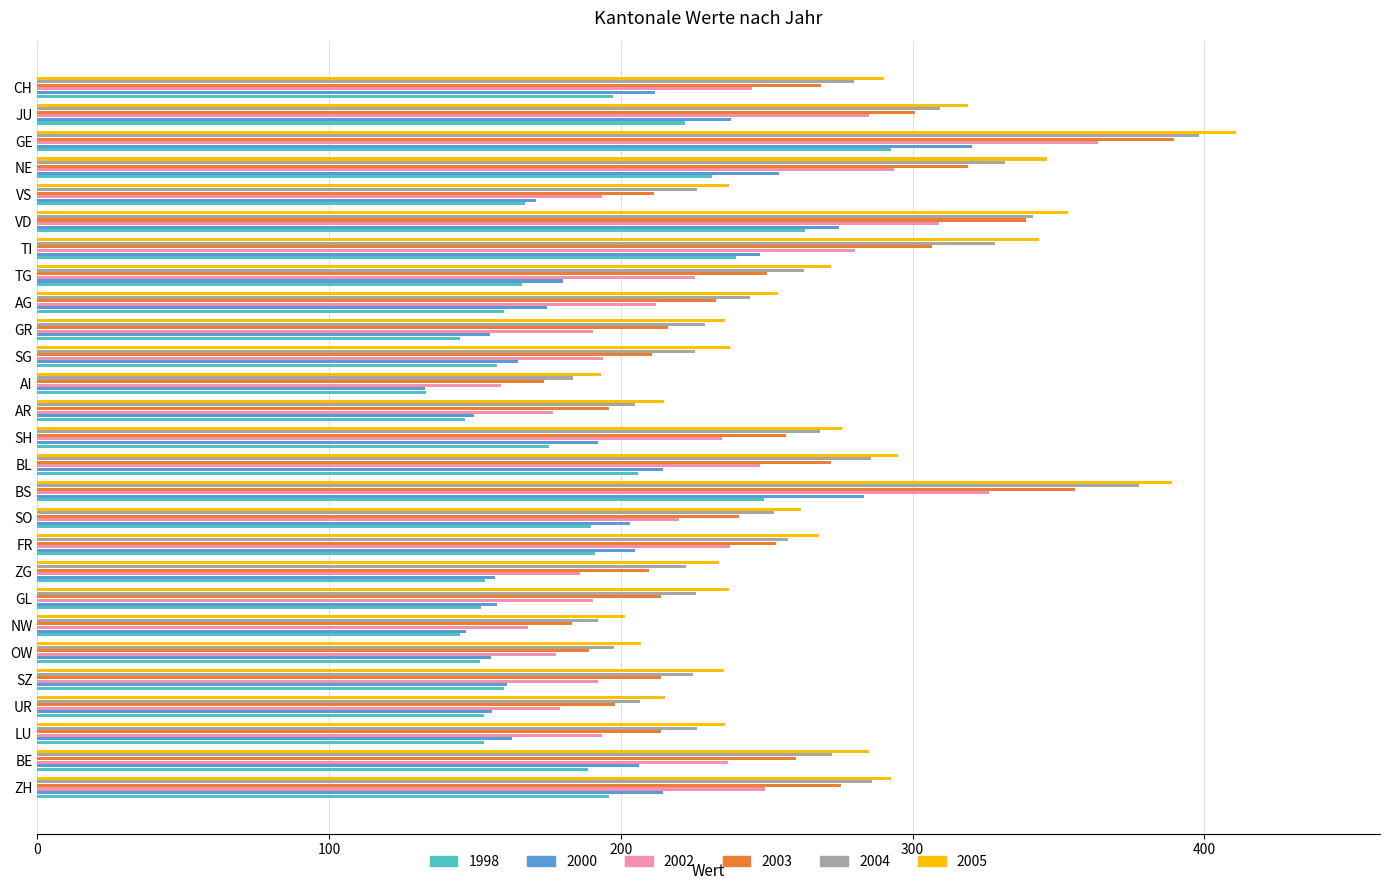

At which category is the sum across all series the highest?

GE